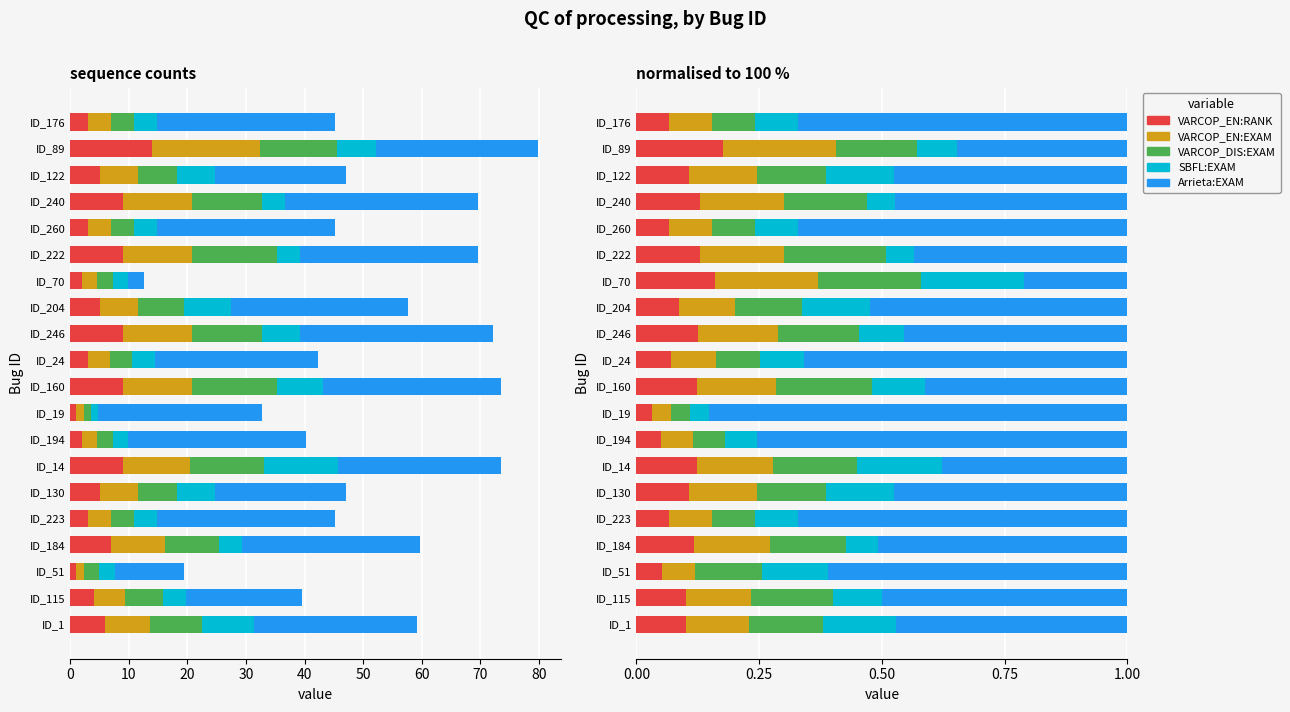

Does the chart contain stacked bars?

No